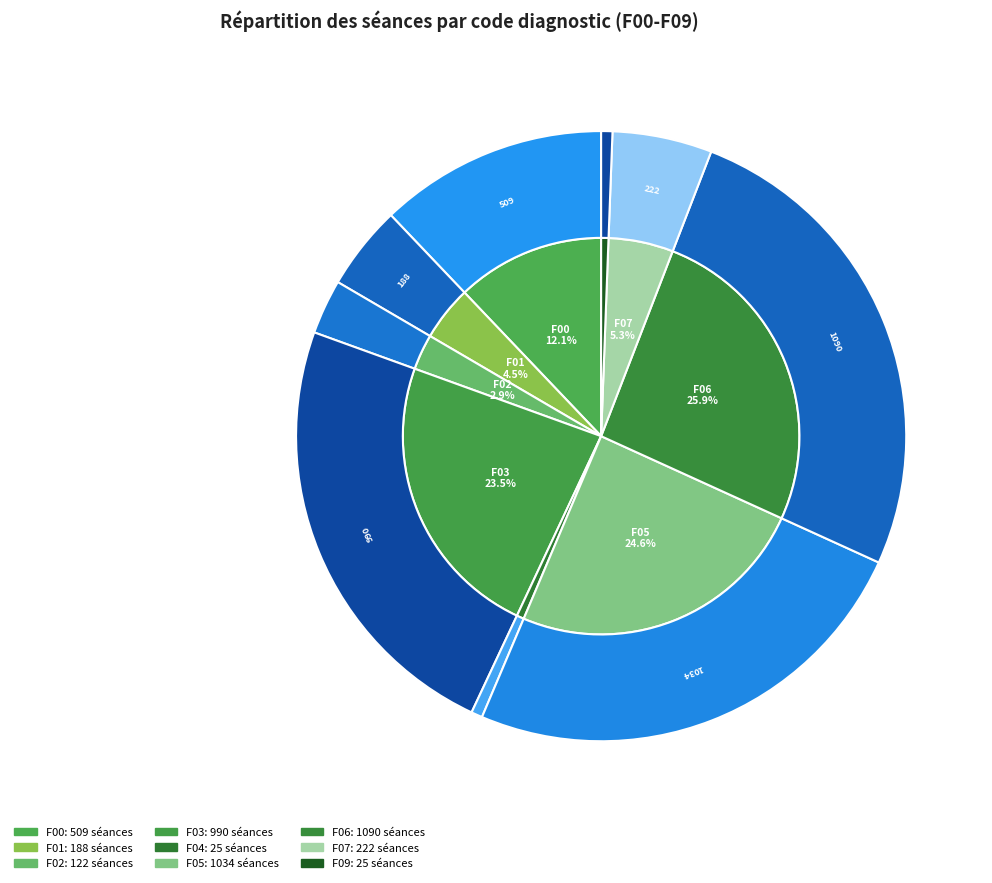

True or false: F02 accounts for 3% of the total.

True